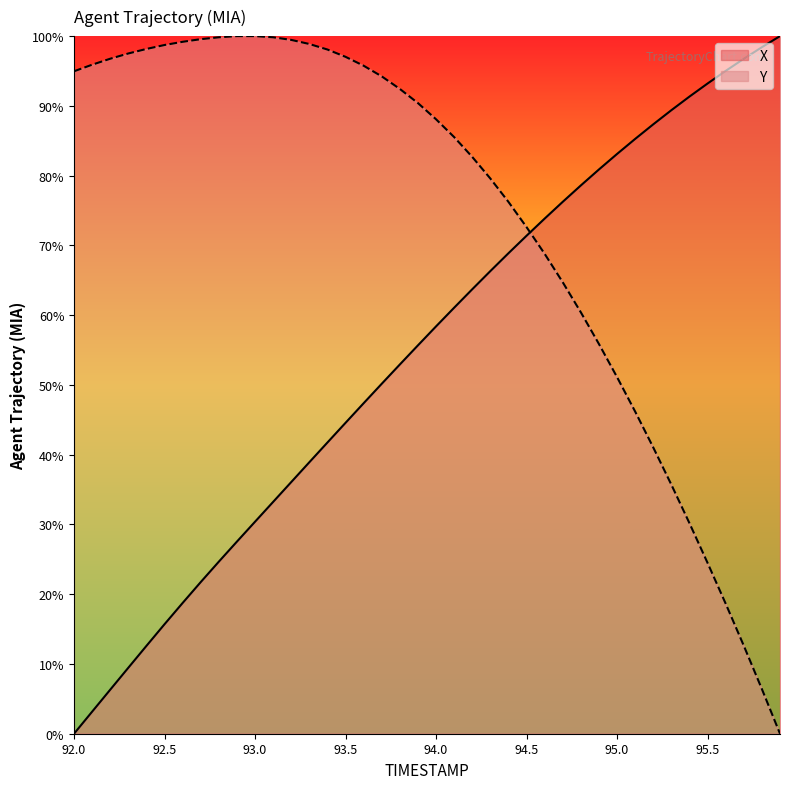

Which series has the largest total across all categories?

Y